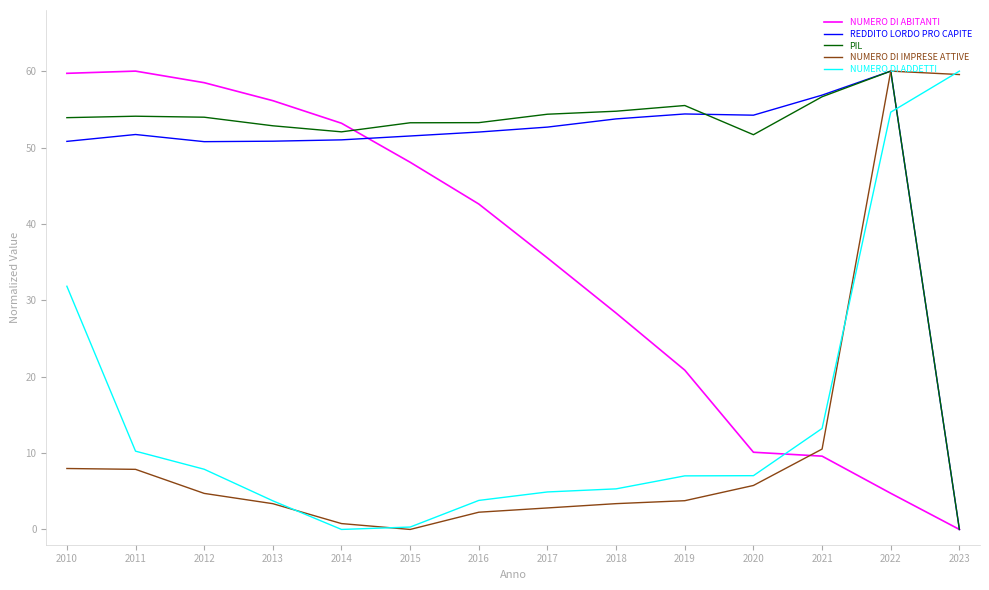

Which series changed the most between 2014 and 2022?

NUMERO DI IMPRESE ATTIVE